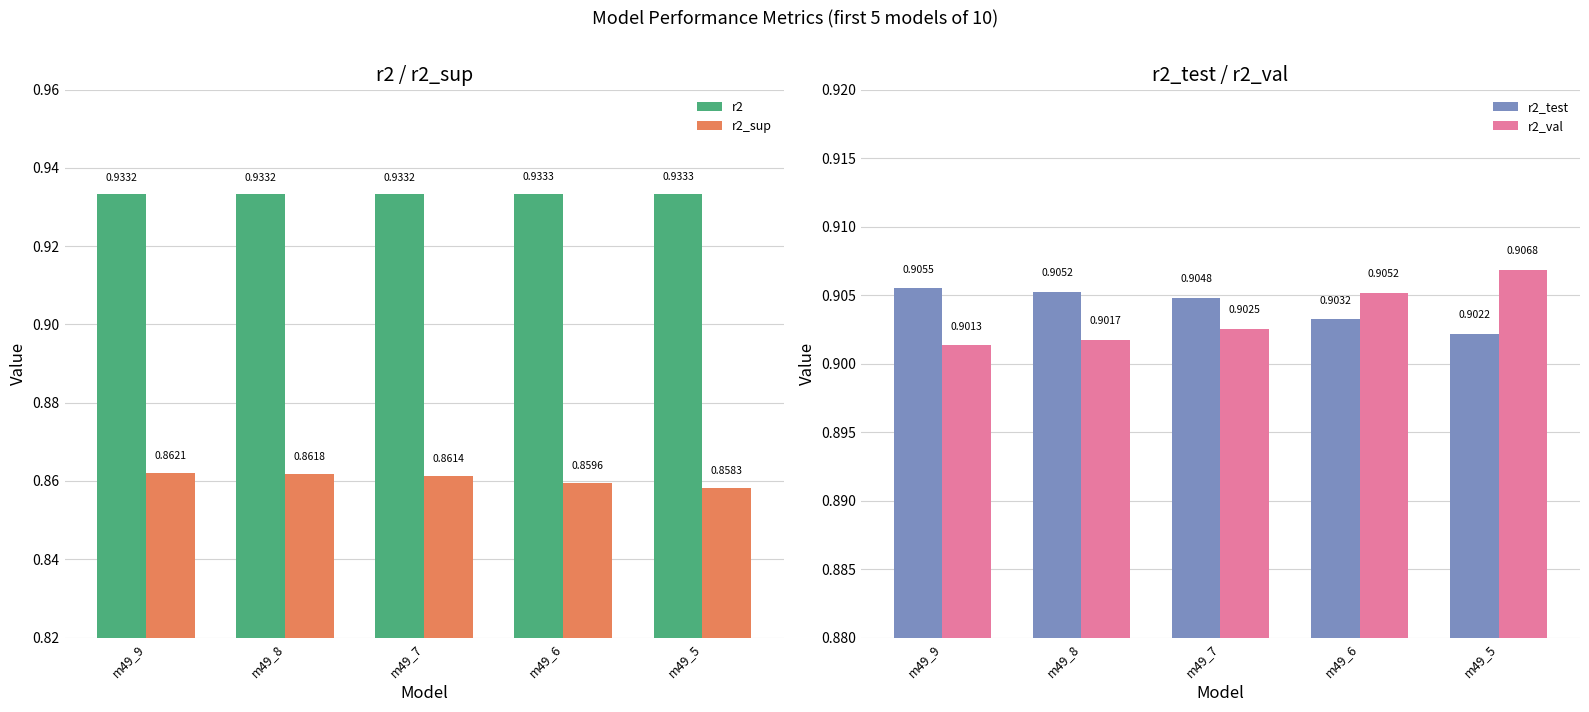

What is the difference between the highest and lowest values at m49_9?

0.1